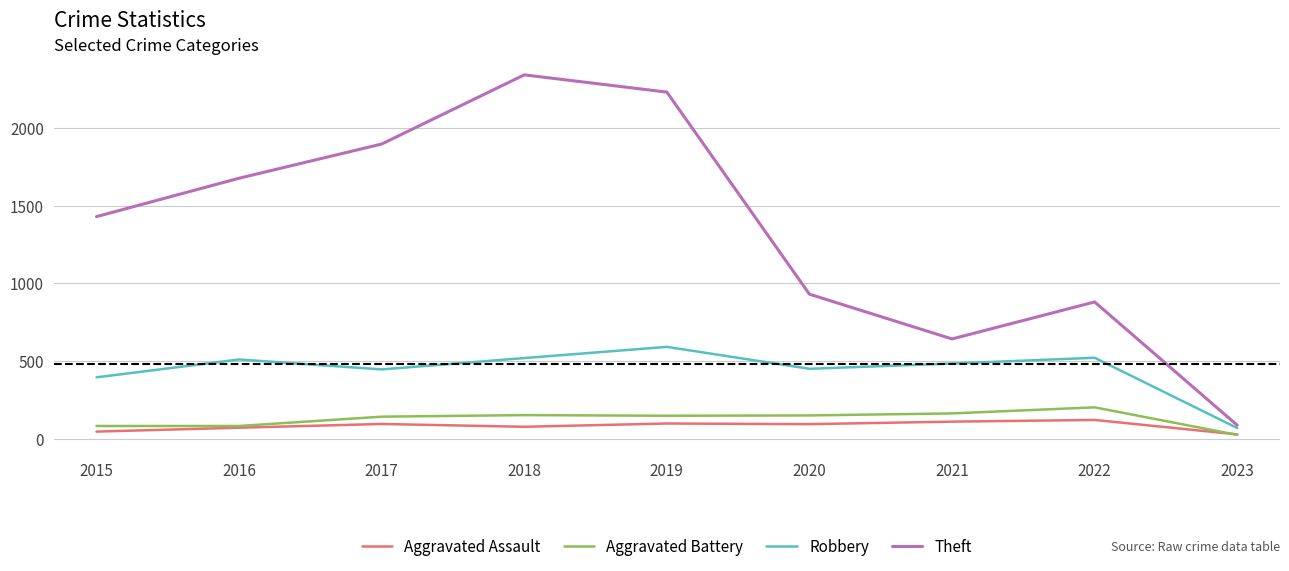

True or false: Aggravated Battery and Robbery cross at least once.

False